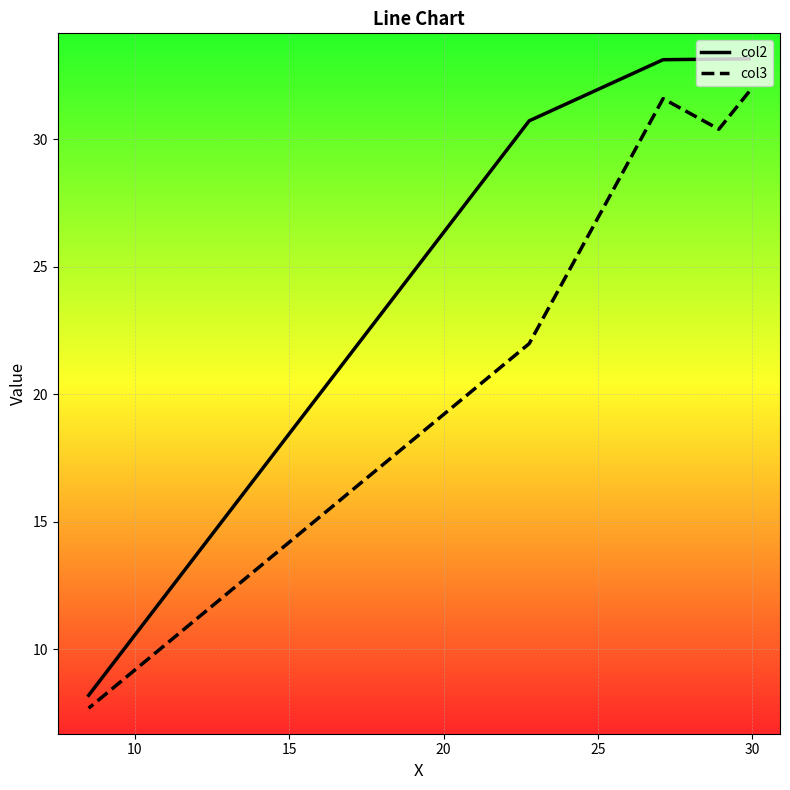

Count the number of categories in the chart.

5